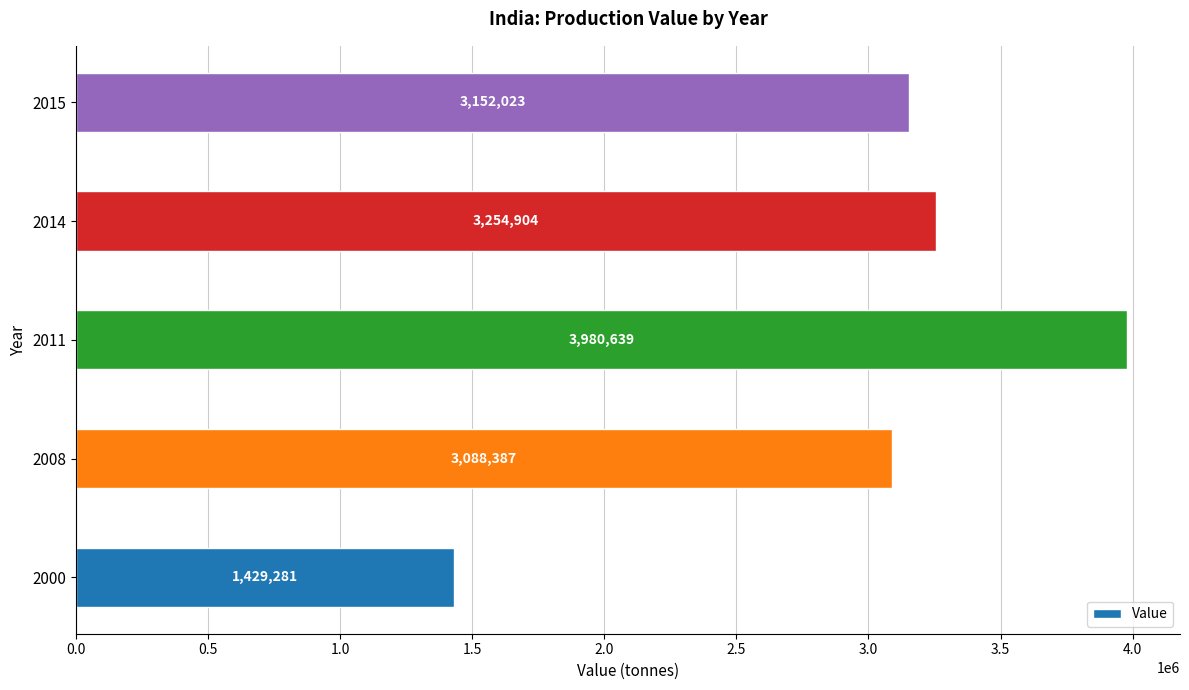

Reading bottom to top, list all the values displayed in this chart.

2000=1429281	2008=3088387	2011=3980639	2014=3254904	2015=3152023